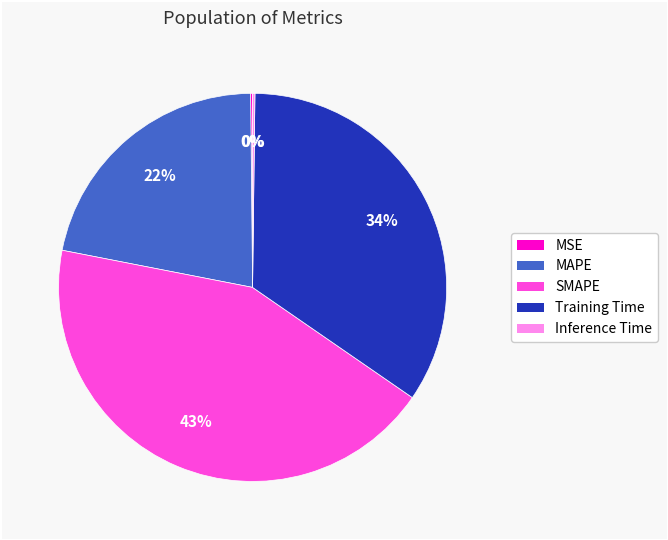

What percentage is the MAPE slice, to the nearest percent?

22%